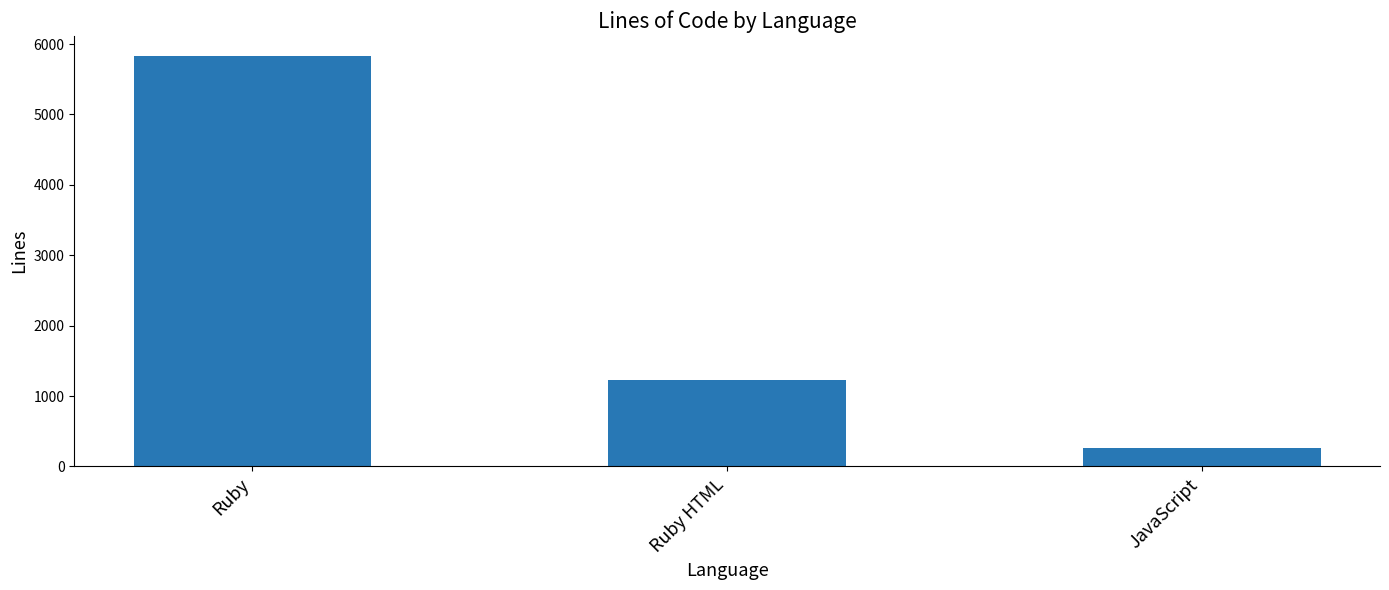

What is the change in value from Ruby to Ruby HTML?

-4589